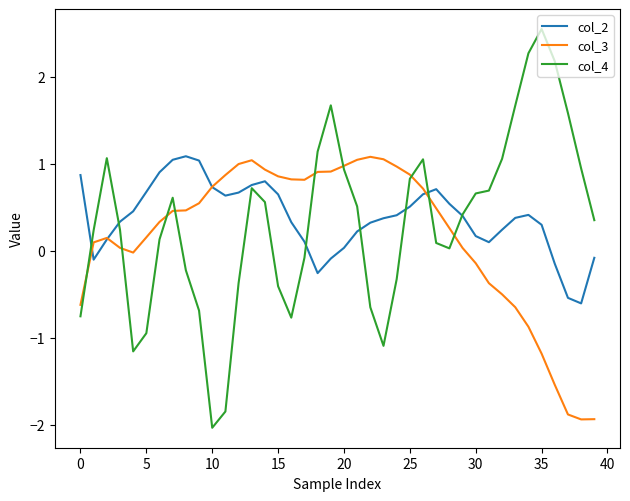

Which series has the largest range (max minus min)?

col_4